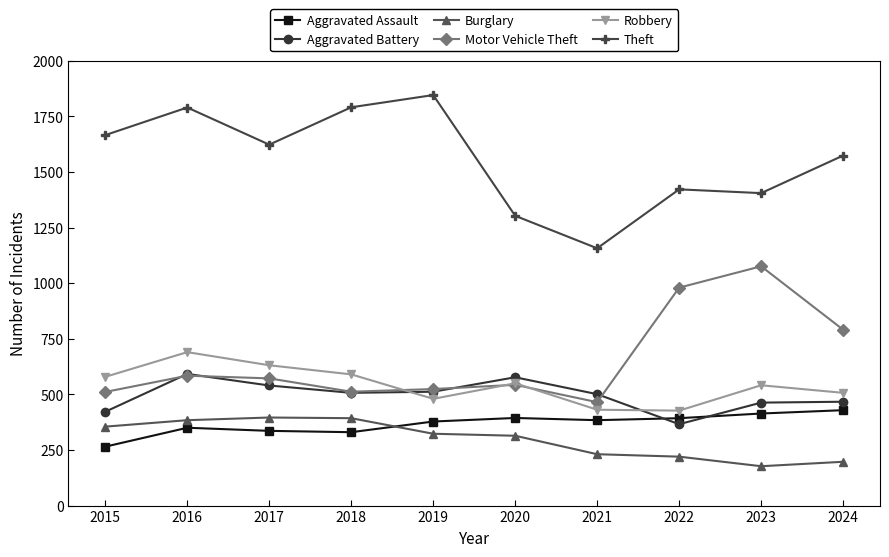

Is this an area chart (filled region under the line)?

No